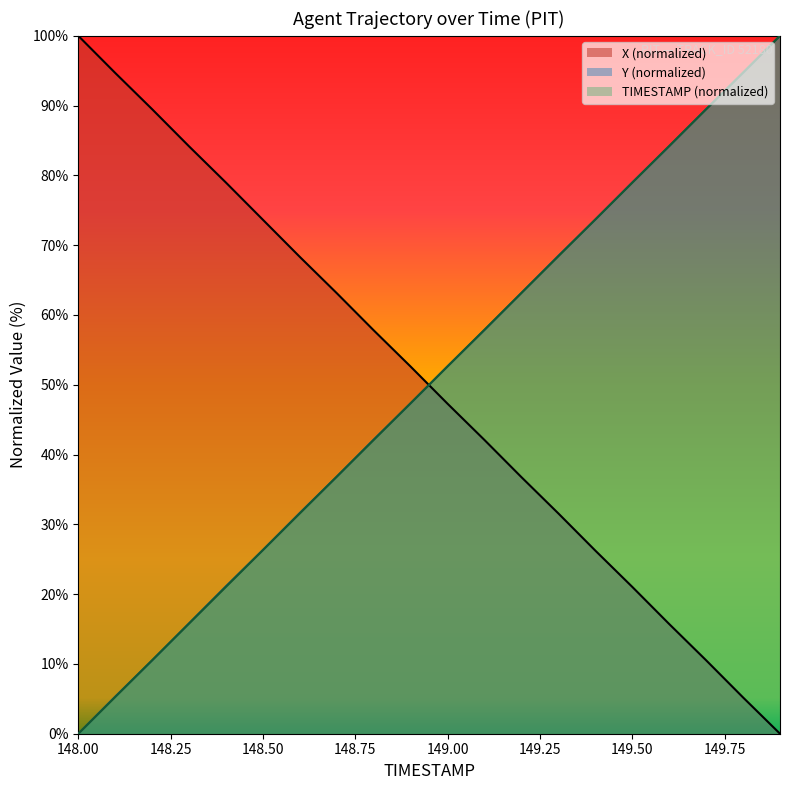

Which series has the widest spread of values?

X